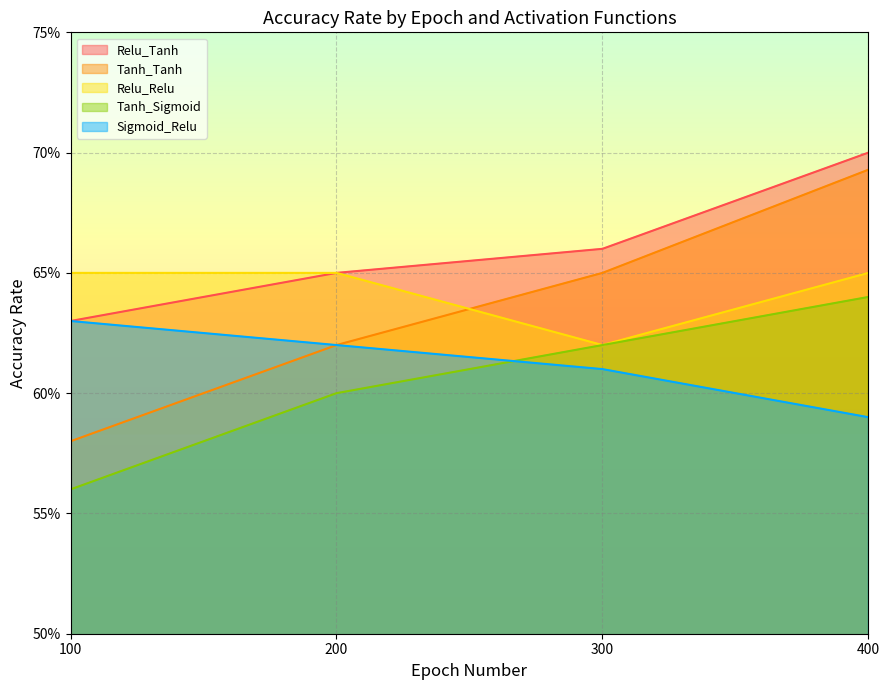

What is the minimum value for Tanh_Sigmoid?

0.6